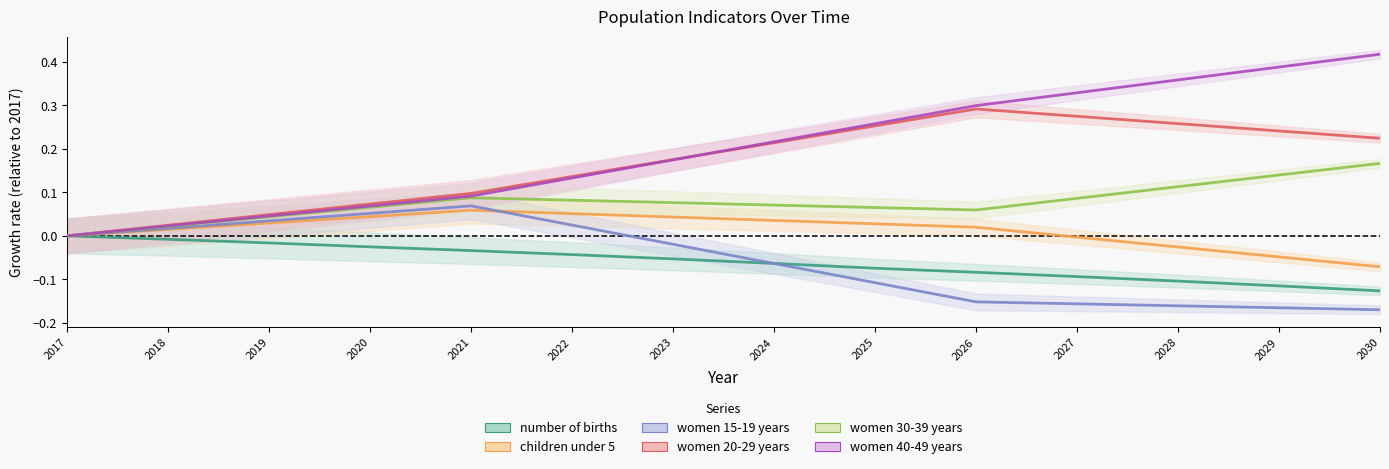

Reading right to left, extract all data points from this chart.

number of births: -0.1	-0.1	-0.1	-0.1	-0.1	-0.1	-0.1	-0.1	-0.0	-0.0	-0.0	-0.0	-0.0	0.0
children under 5: -0.1	-0.0	-0.0	-0.0	0.0	0.0	0.0	0.0	0.1	0.1	0.0	0.0	0.0	0.0
women 15-19 years: -0.2	-0.2	-0.2	-0.2	-0.2	-0.1	-0.1	-0.0	0.0	0.1	0.1	0.0	0.0	0.0
women 20-29 years: 0.2	0.2	0.3	0.3	0.3	0.3	0.2	0.2	0.1	0.1	0.1	0.0	0.0	0.0
women 30-39 years: 0.2	0.1	0.1	0.1	0.1	0.1	0.1	0.1	0.1	0.1	0.1	0.0	0.0	0.0
women 40-49 years: 0.4	0.4	0.4	0.3	0.3	0.3	0.2	0.2	0.1	0.1	0.1	0.0	0.0	0.0